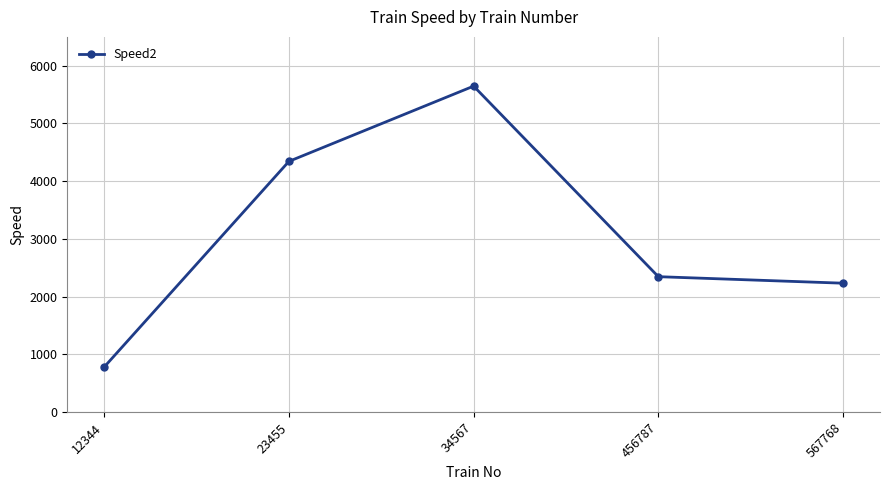

Reading right to left, transcribe all the data shown in this chart.

2232	2345	5647	4343	780